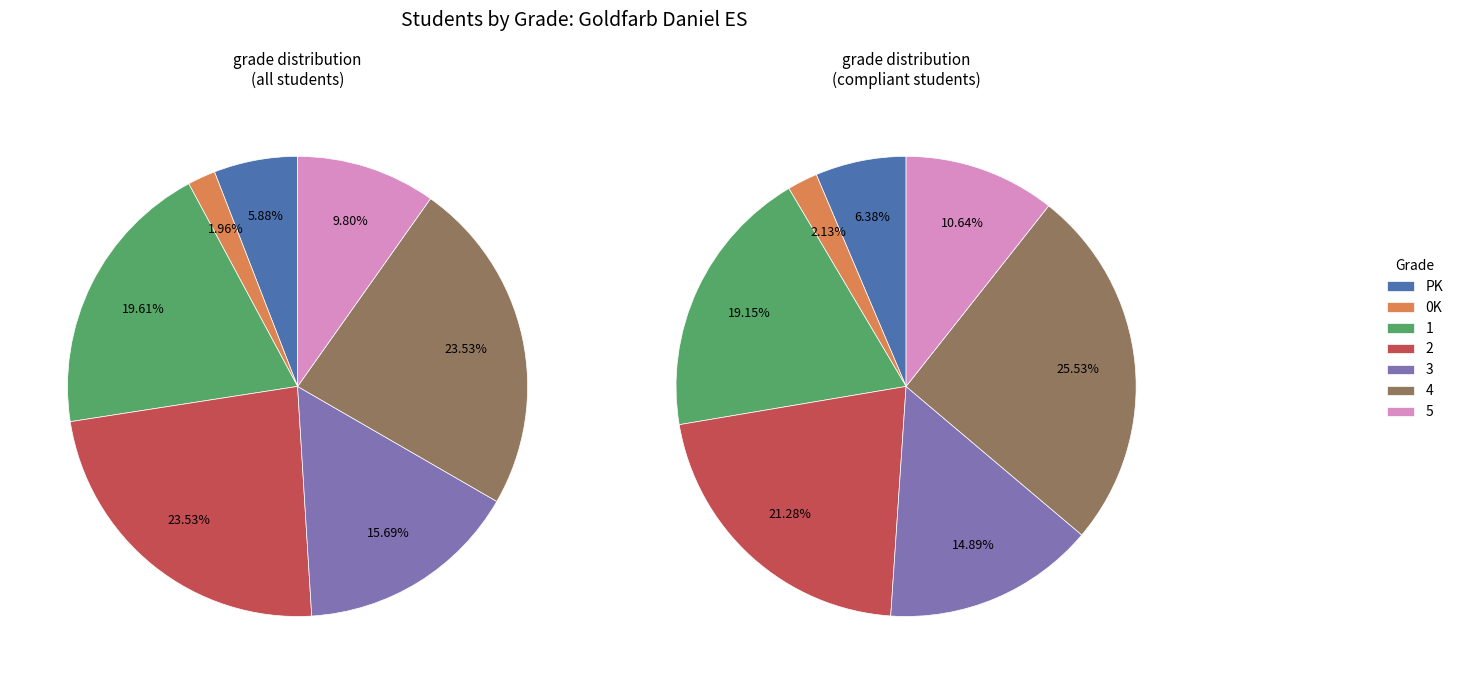

Is there a majority slice in this chart?

No